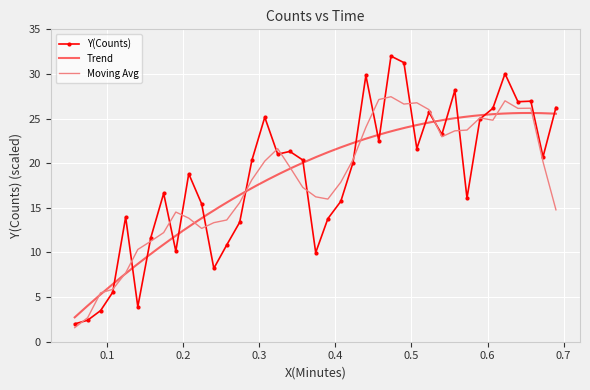

What is the highest value of the Moving Avg series?

27.5